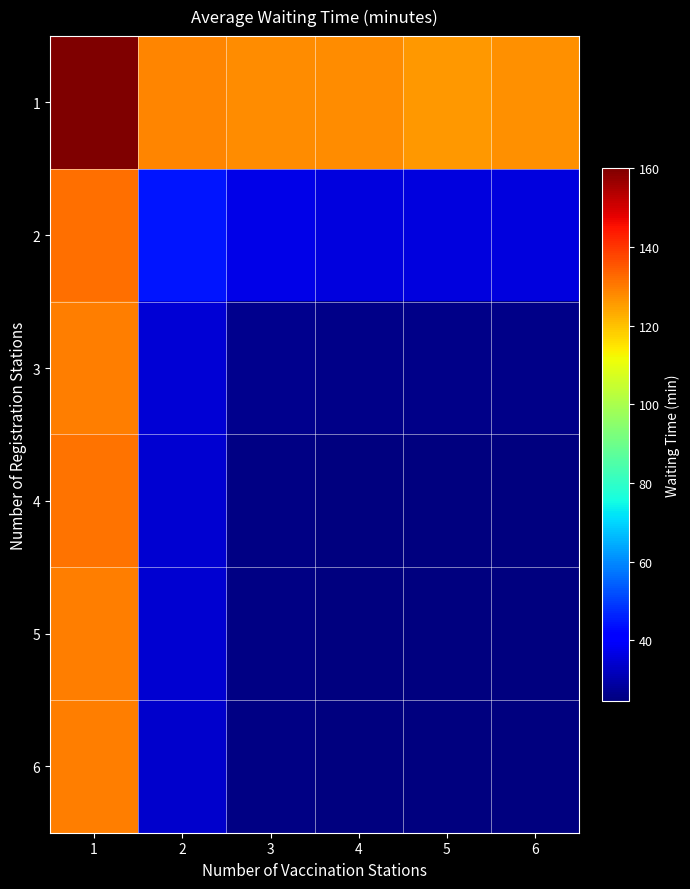

Reading left to right, extract all data points from this chart.

1: 1=160.1	2=128.4	3=127.6	4=127.4	5=125.9	6=127.0
2: 1=131.7	2=44.6	3=37.2	4=36.2	5=35.9	6=36.0
3: 1=129.4	2=35.1	3=26.6	4=26.1	5=25.9	6=25.9
4: 1=131.0	2=34.2	3=25.6	4=25.0	5=24.9	6=24.9
5: 1=129.7	2=34.2	3=25.4	4=24.8	5=24.7	6=24.7
6: 1=129.7	2=34.0	3=25.4	4=24.8	5=24.7	6=24.6